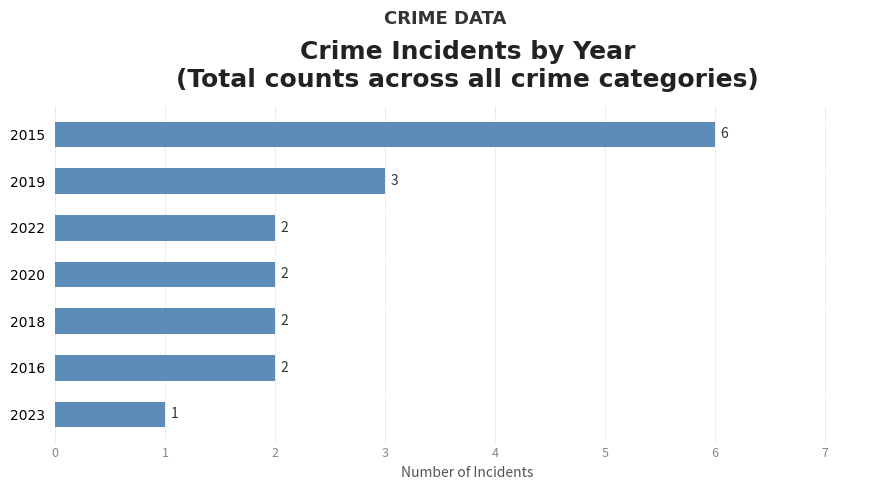

What is the average value?

3